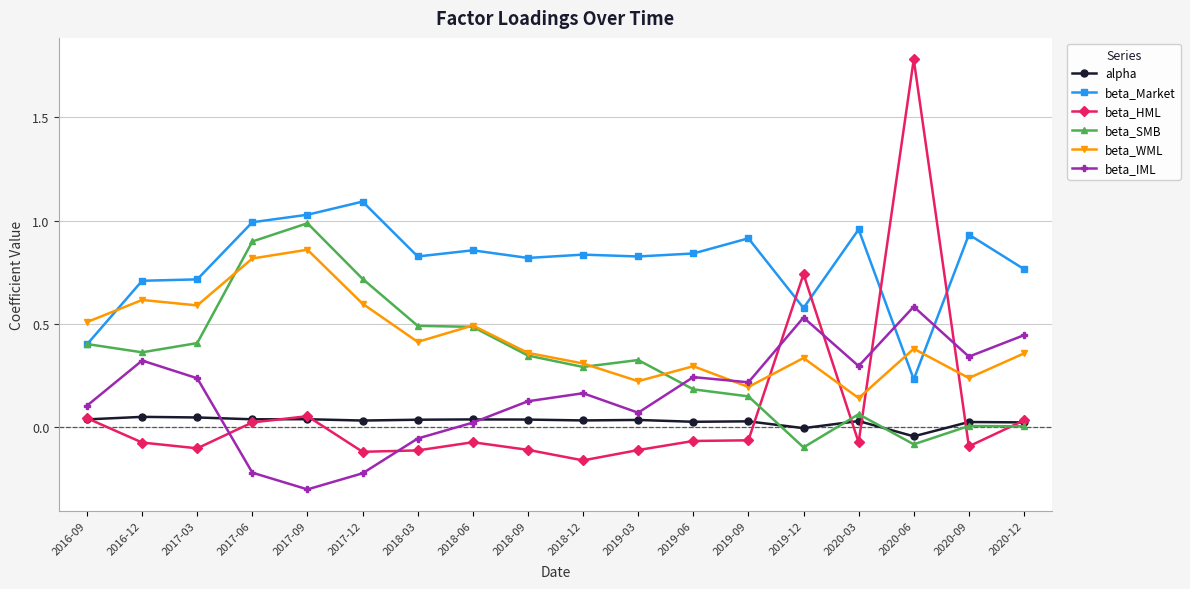

Rank the series at 2020-09 from highest to lowest value.

beta_Market, beta_IML, beta_WML, alpha, beta_SMB, beta_HML